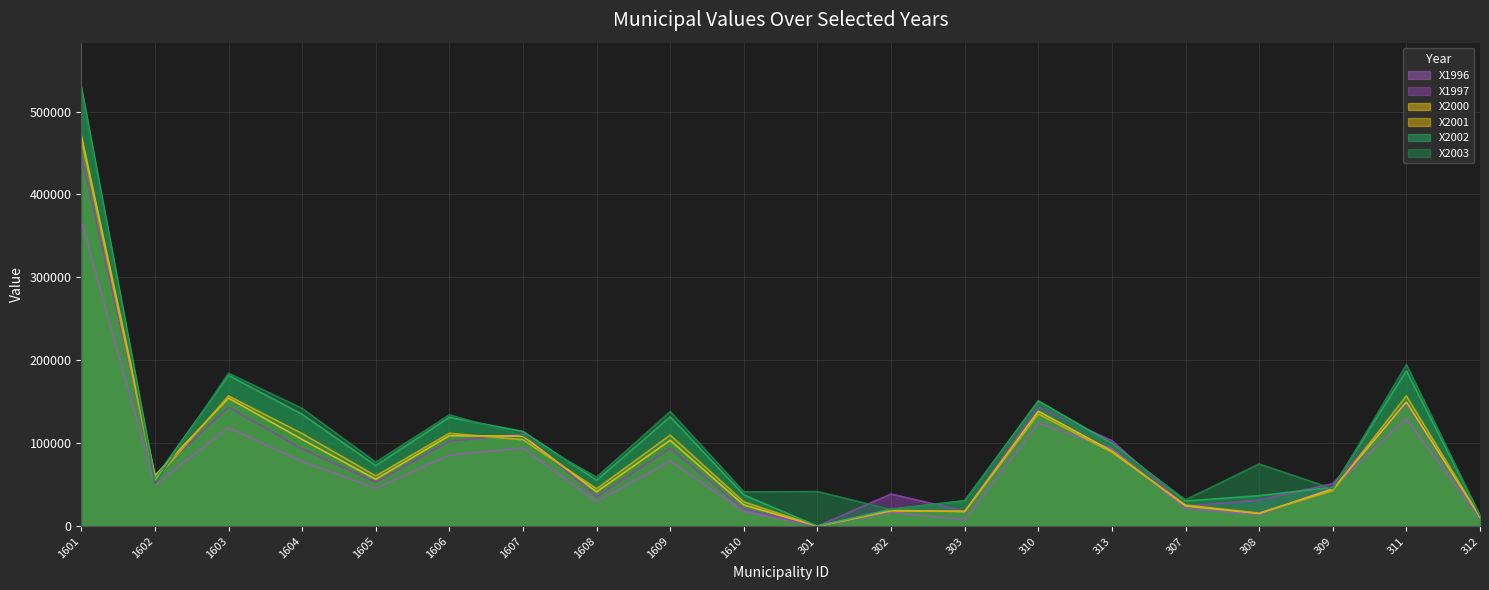

What is the sum of the X2002 values at 1606 and 1609?

263155.2